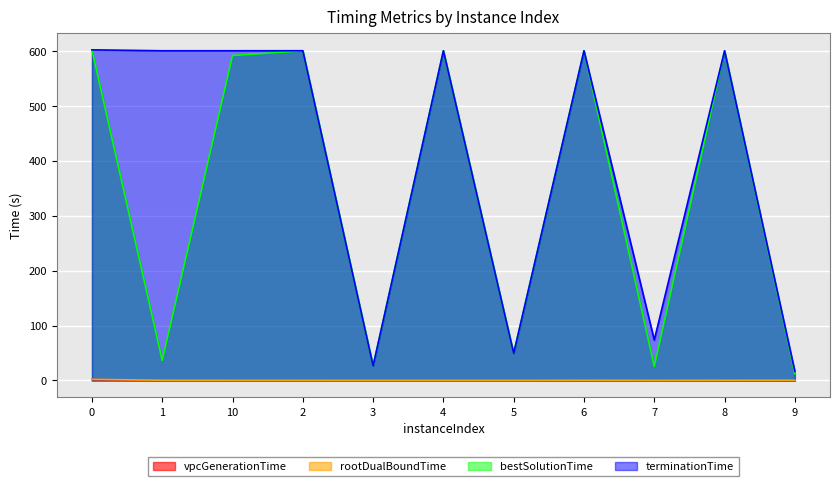

True or false: rootDualBoundTime has more than 0 points higher than both neighbors.

True